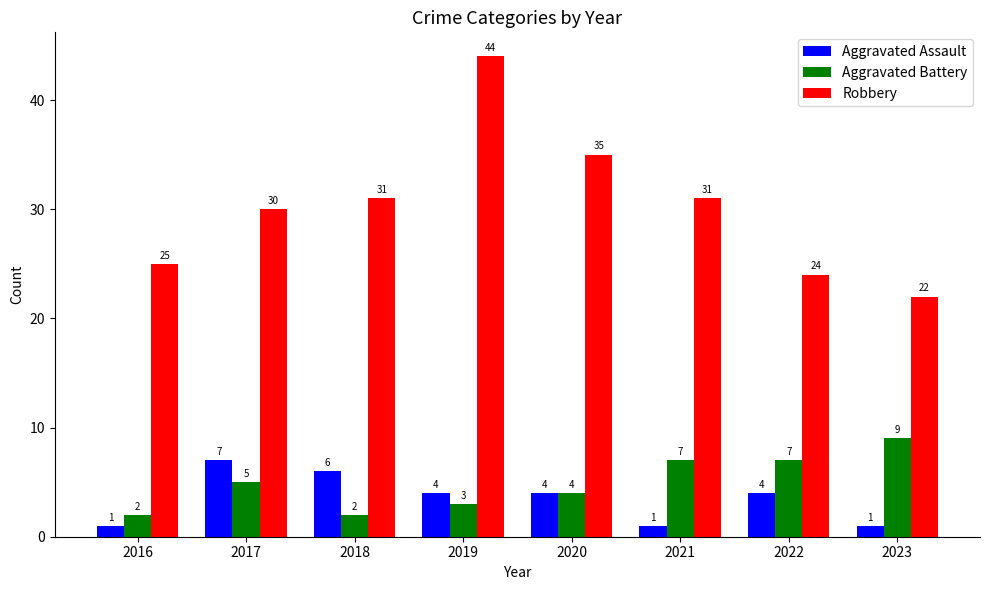

Between 2020 and 2021, which series saw the biggest shift?

Robbery